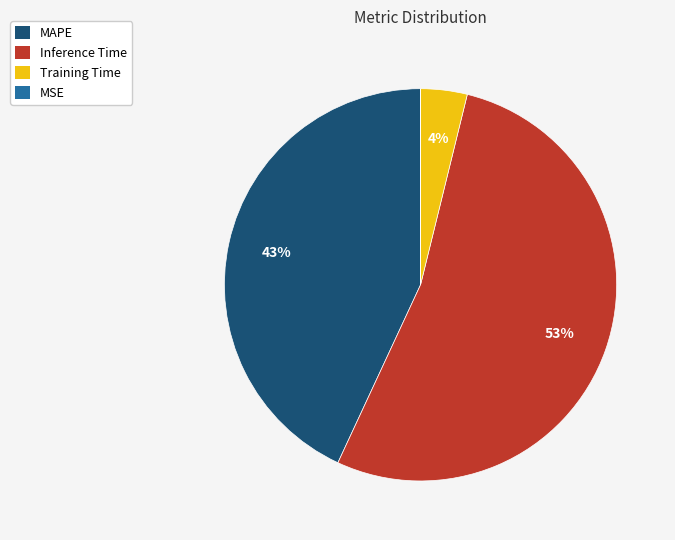

Does any single category account for the majority?

Yes